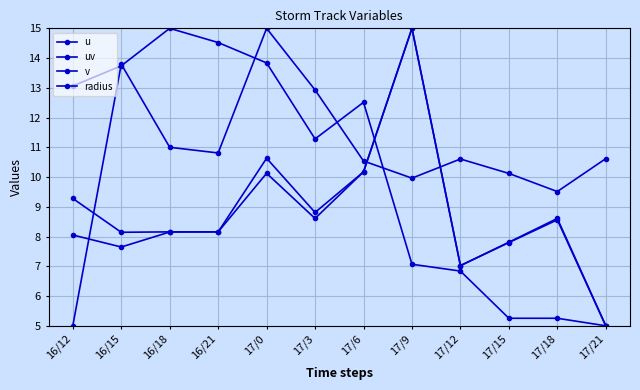

At which category is the sum across all series the highest?

17/0